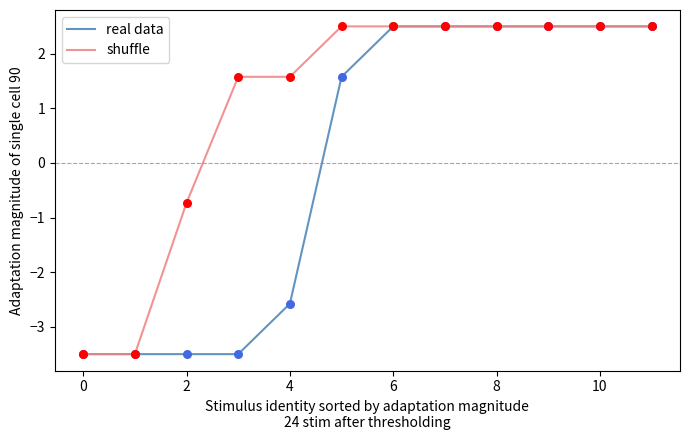

List the series in order of their overall mean, highest first.

shuffle, real data